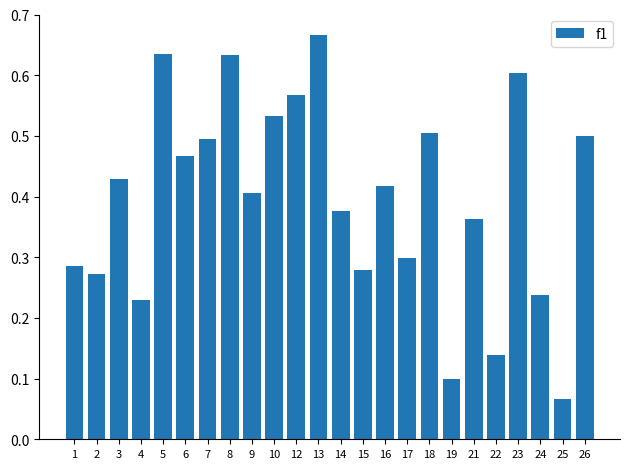

Which label corresponds to the smallest value in the chart?

25